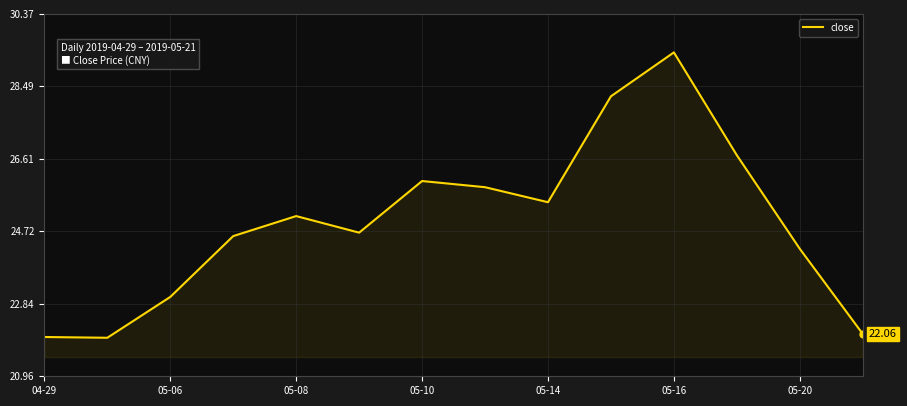

Does the chart have visible grid lines?

Yes